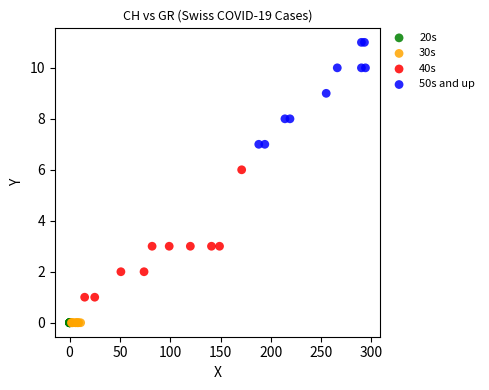

Which series contains the highest Y value?

50s and up